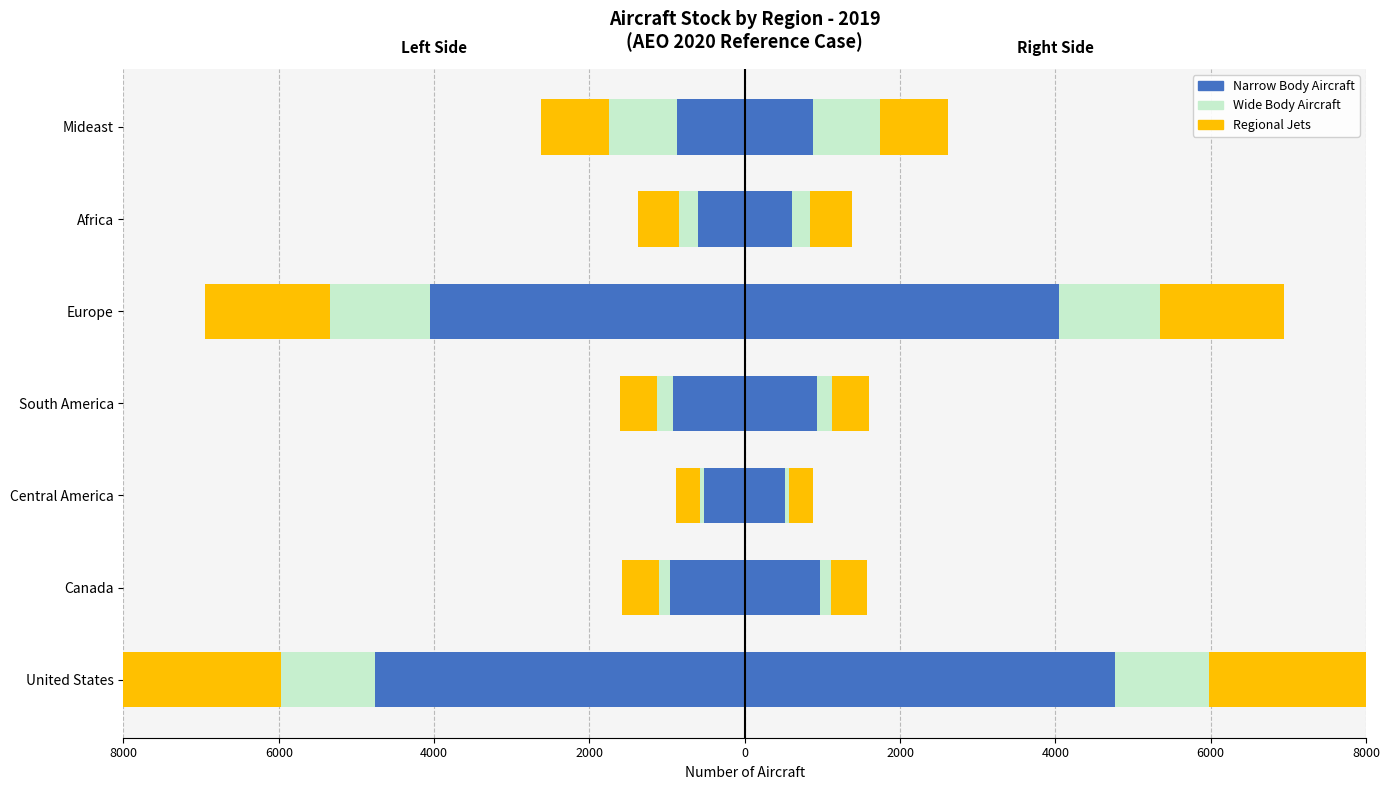

The value of Narrow Body at Canada is -539.9. True or false?

False